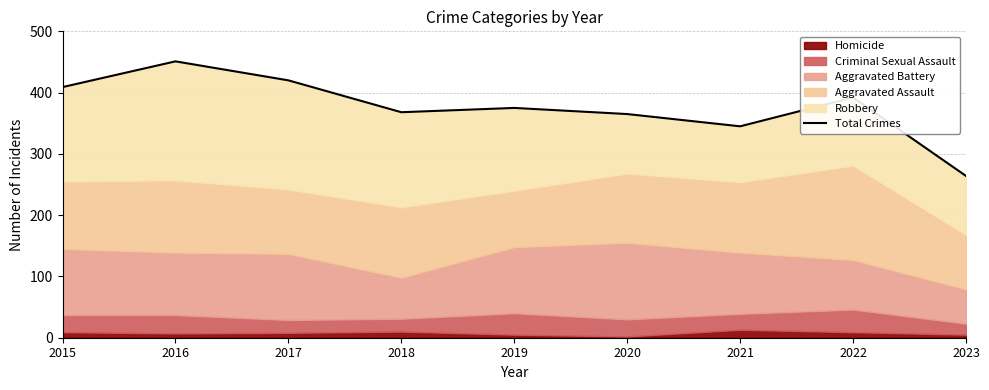

How many interior local valleys (lower than both neighbors) does the data have?

2